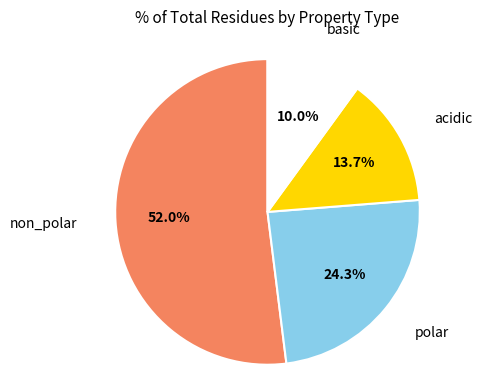

Between acidic and basic, which is larger?

acidic